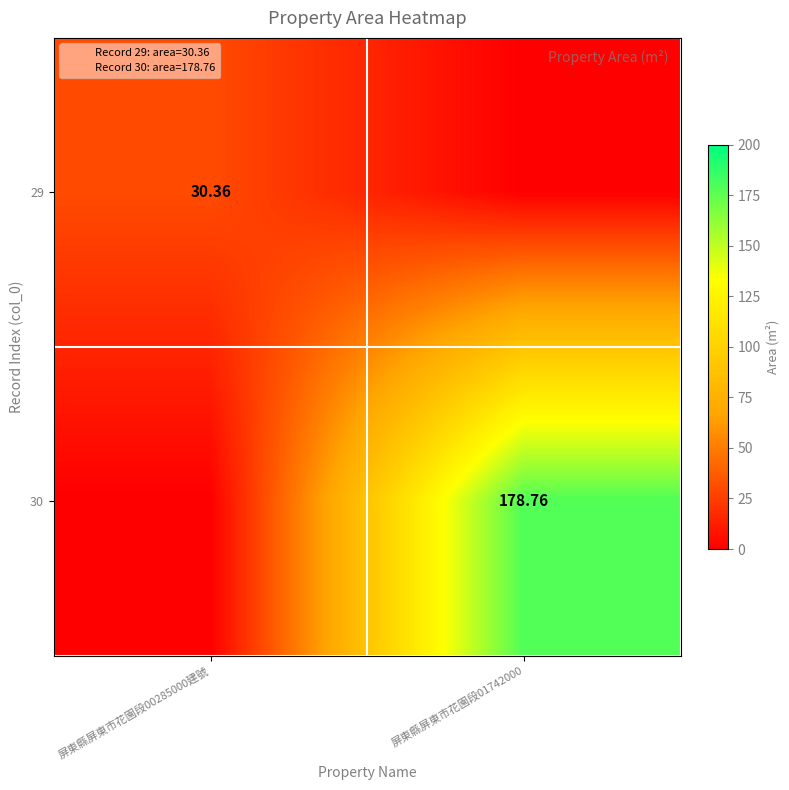

Is it true that 30 equals -115.7 at 屏東縣屏東市花園段00285000建號?

False